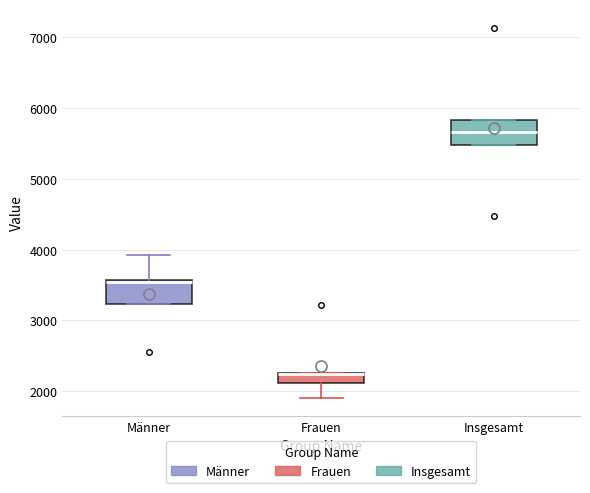

Where is the upper edge of the box for Insgesamt on the y-axis? The values are not printed on the chart, so give them approximately, as read against the axis.

5800